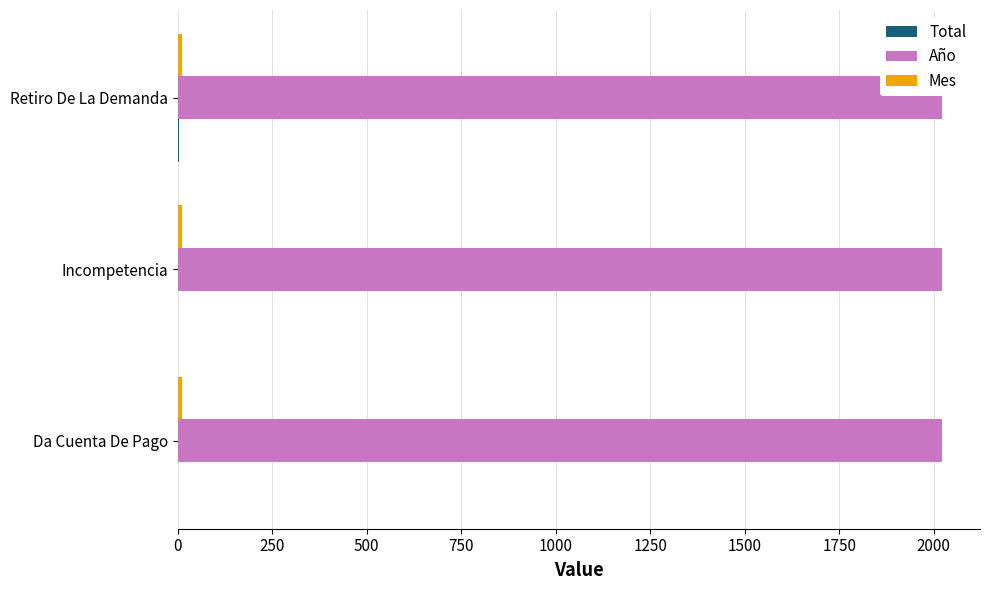

The value of Año at Da Cuenta De Pago is 2021. True or false?

True